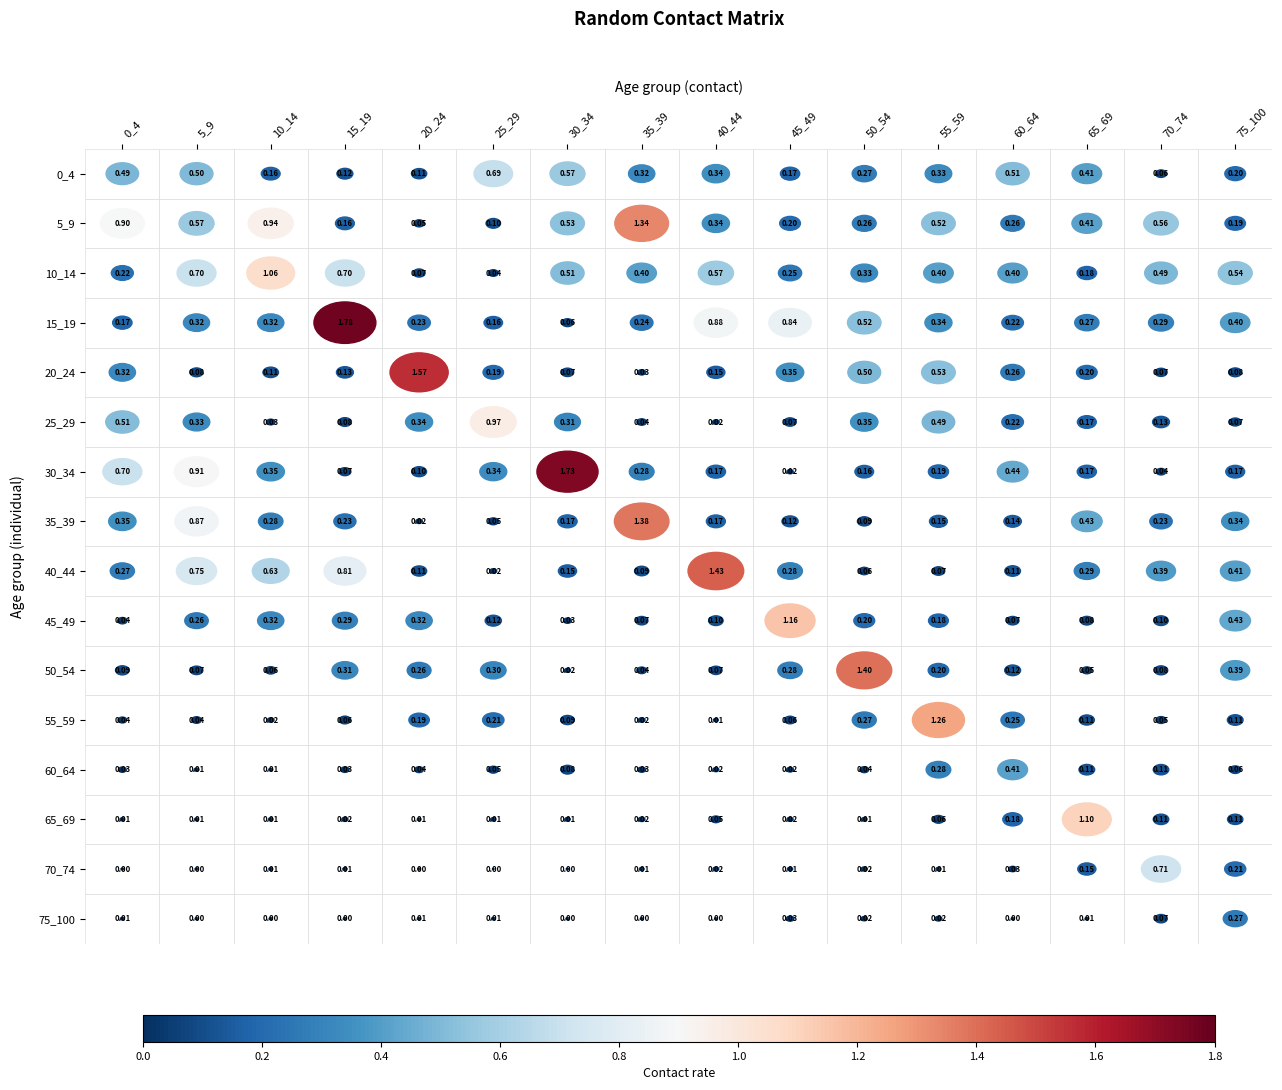

Between 40_44 and 75_100, which series saw the biggest shift?

40_44